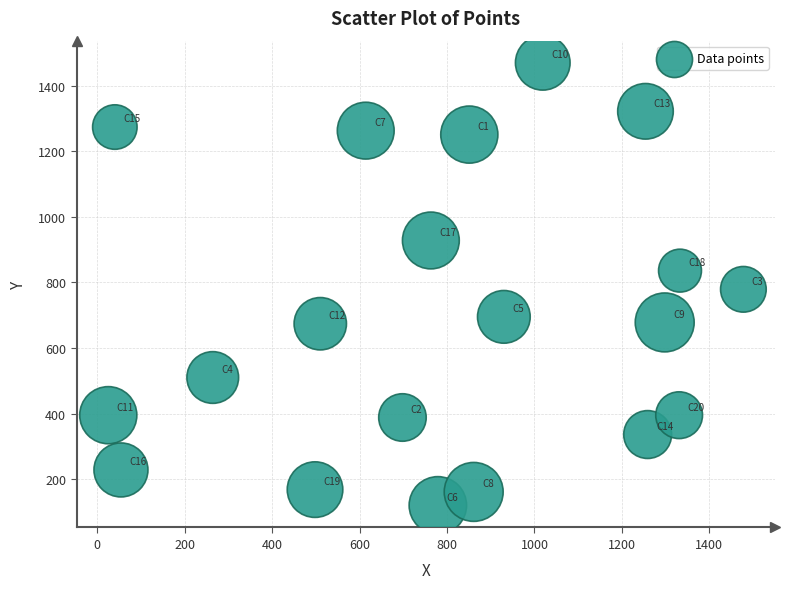

What Y value in the scatter plot is closest to 795?

779